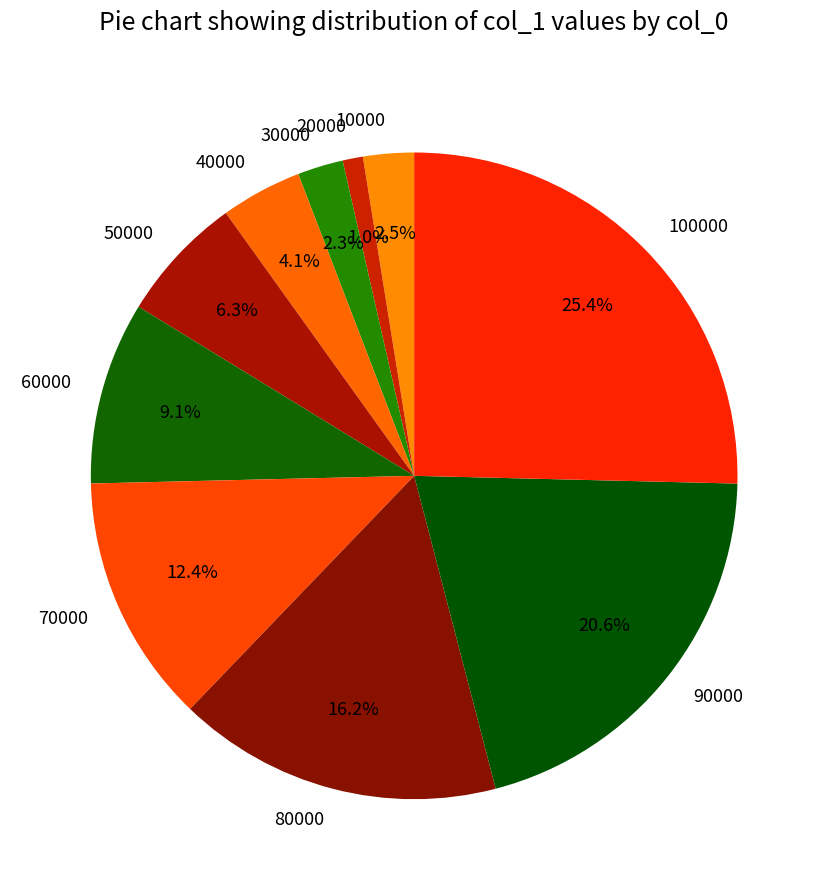

How much of the chart is everything except 60000?

90.9%